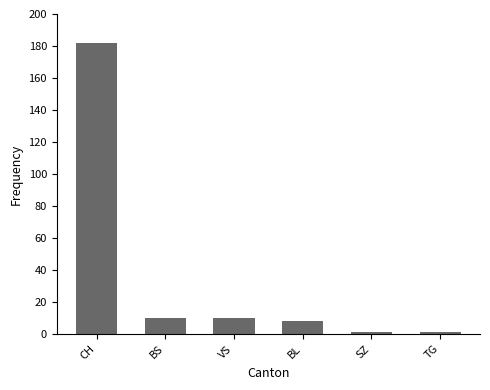

At which category does the chart reach its peak across all series?

CH